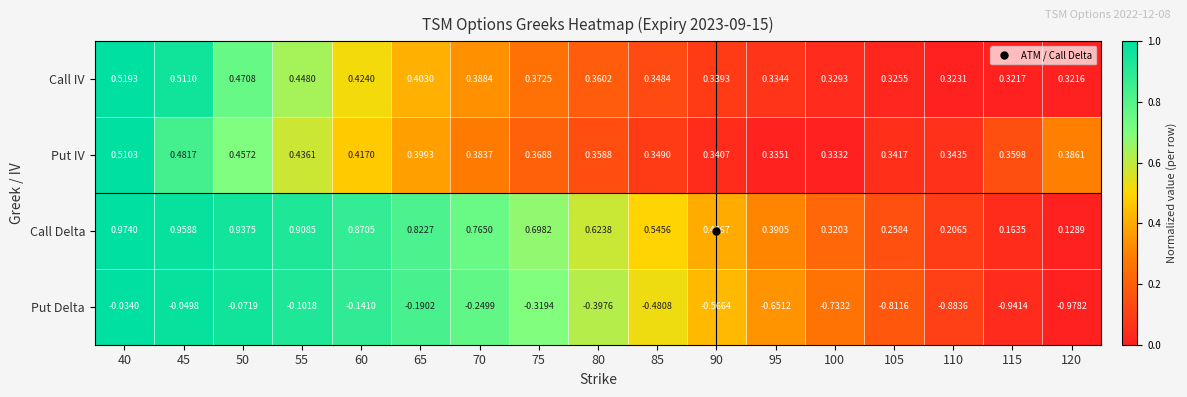

Between 50 and 60, which series saw the biggest shift?

Put Delta